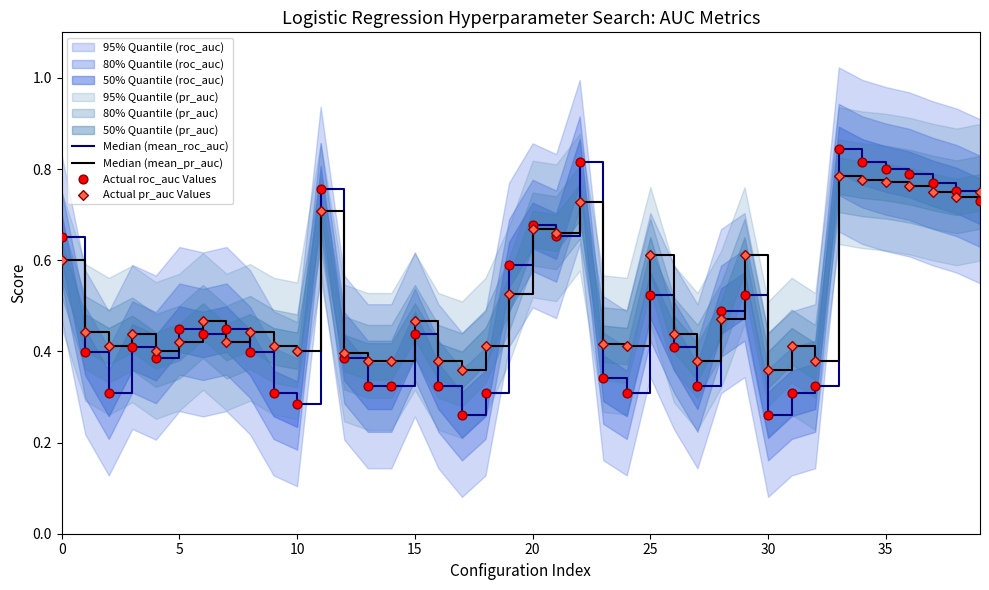

Which series has the widest spread of Y values?

Median (mean_roc_auc)